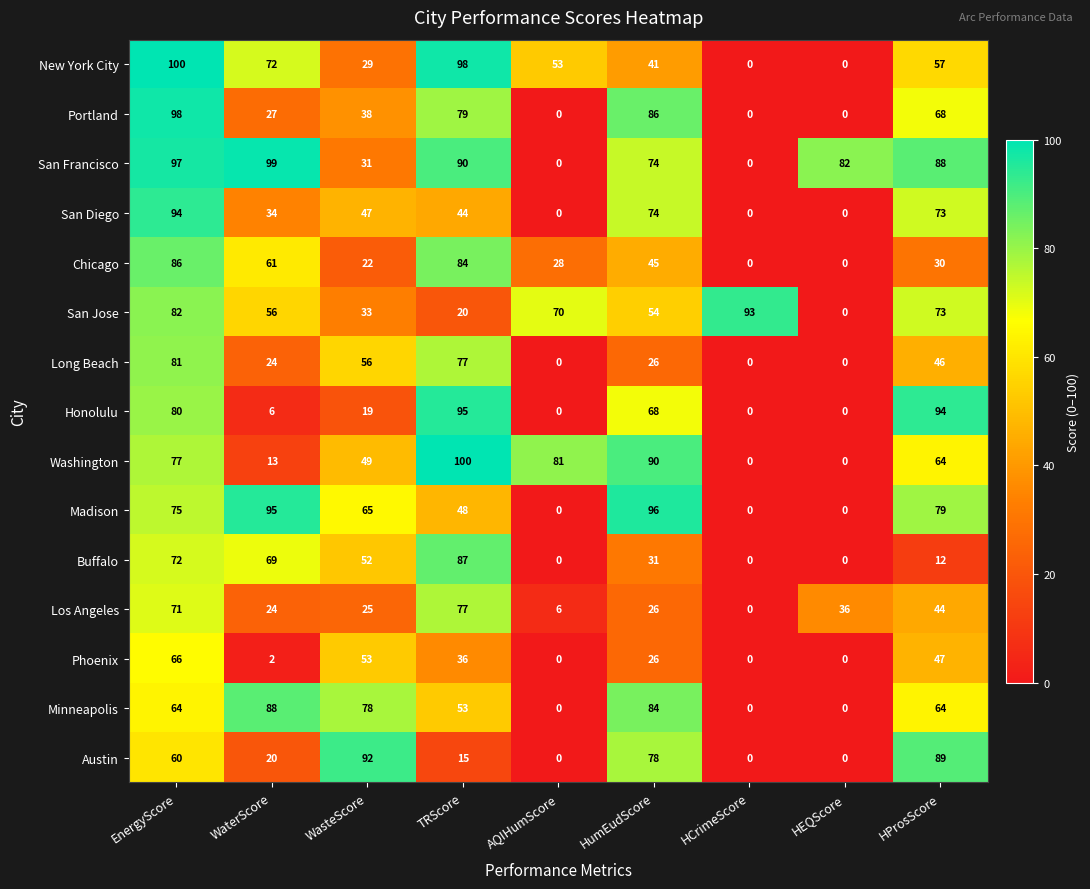

How many categories are shown in the chart?

9